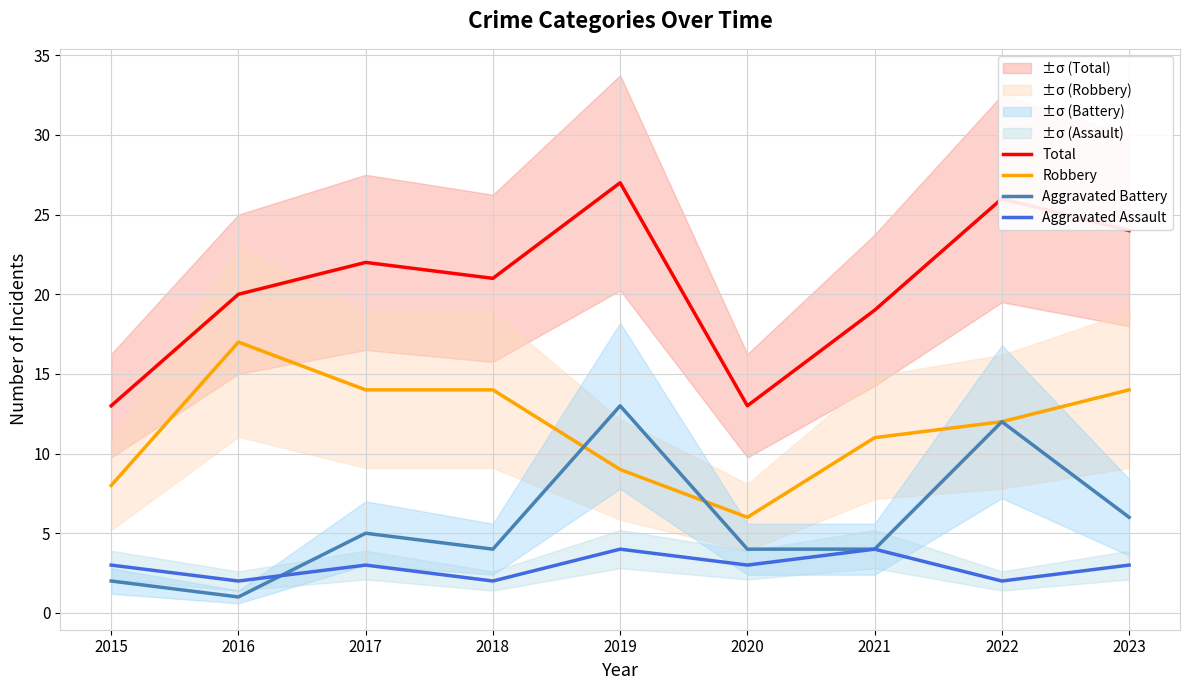

Where is the first local maximum for Total?

2017